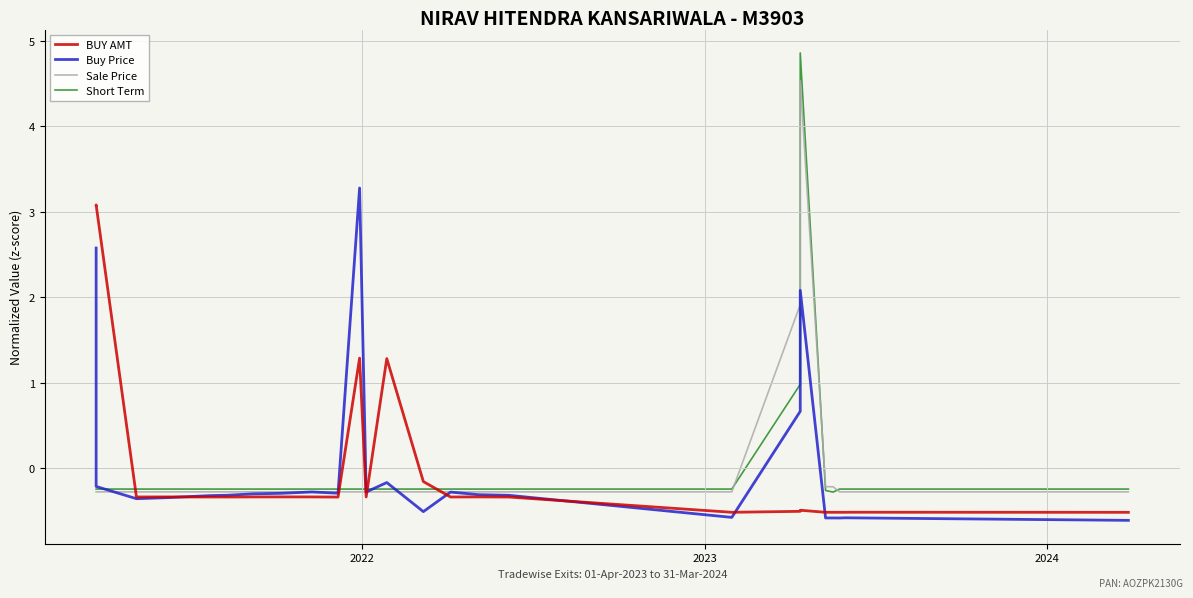

What is the value of the BUY AMT point at the 15th from the left?

-0.3